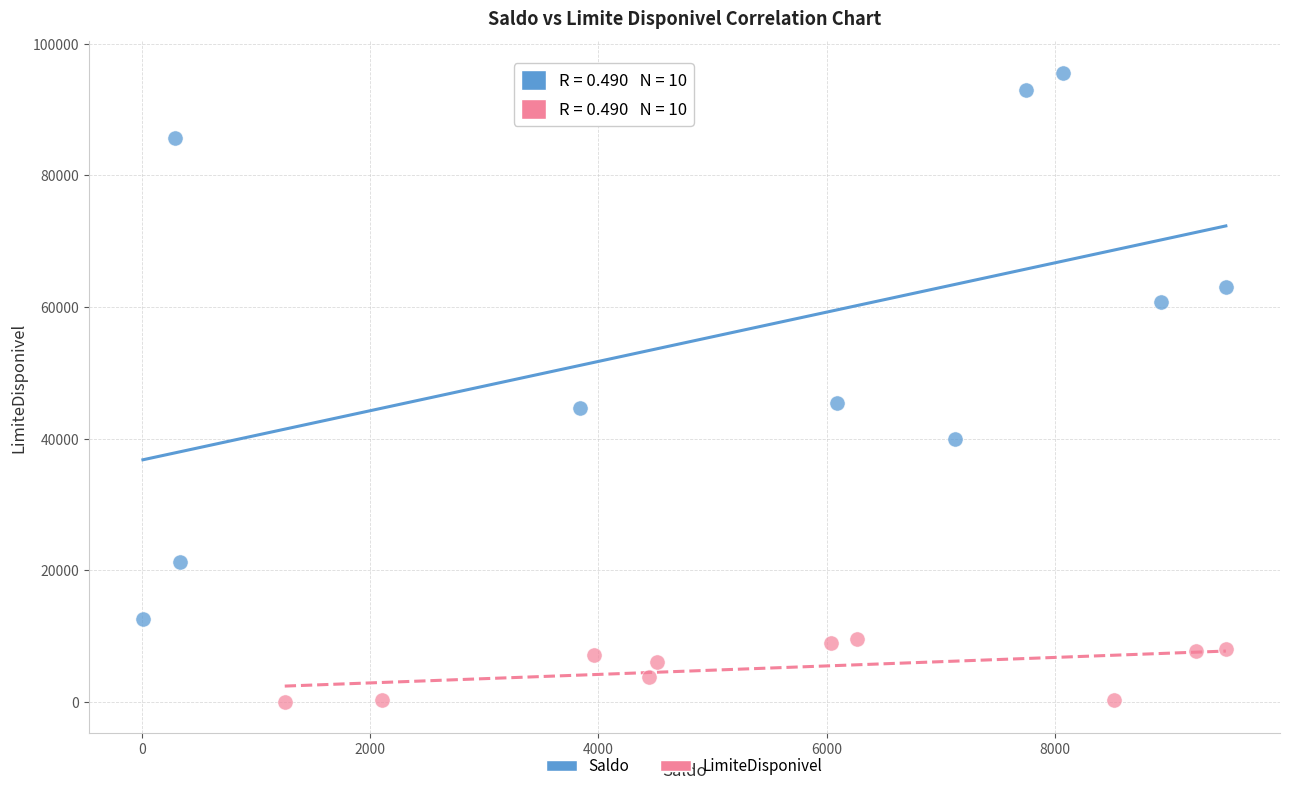

Which series has the largest Y range (max minus min)?

Saldo